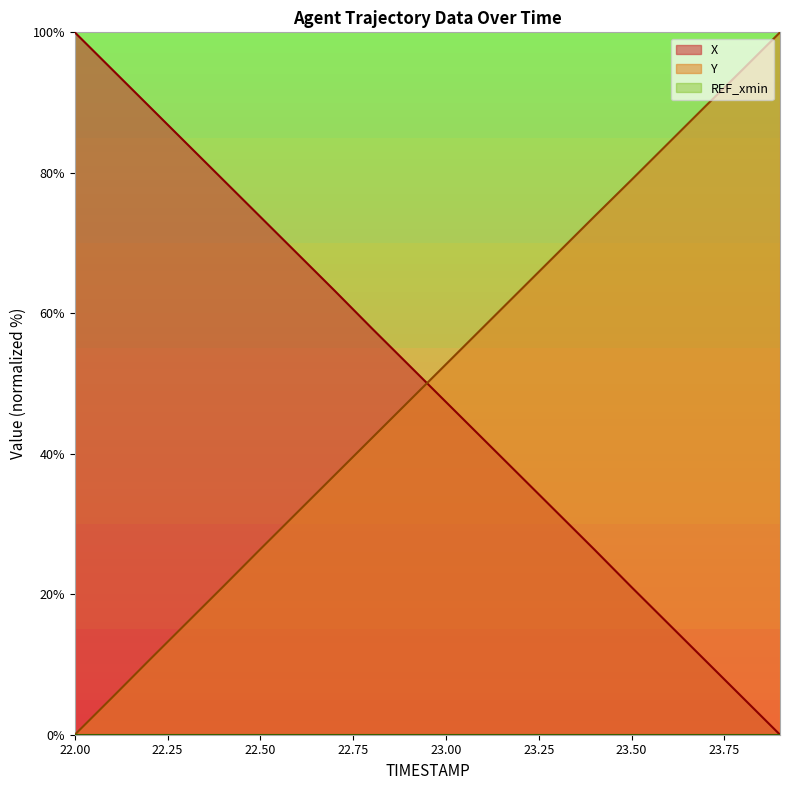

Which label corresponds to the largest value in the chart?

22.0